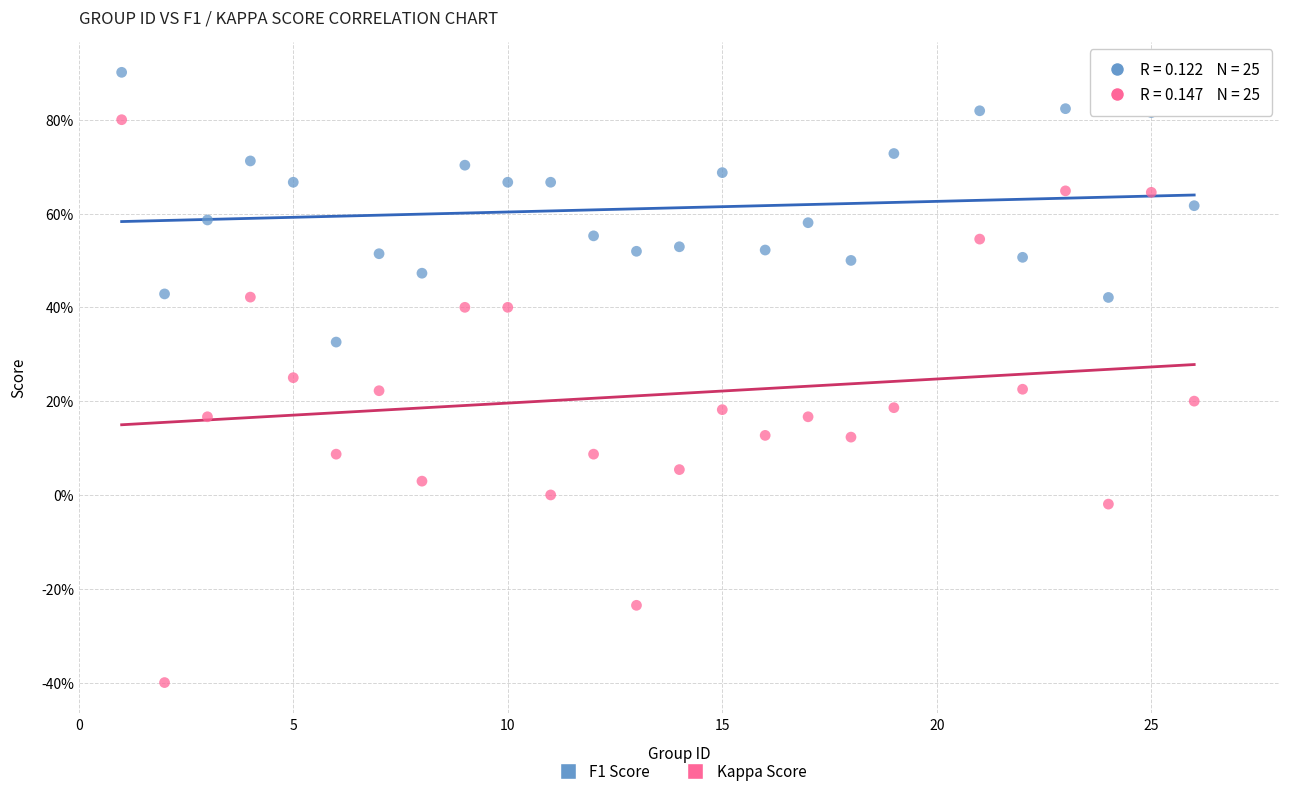

What are all the series names shown in the legend?

F1 Score, Kappa Score